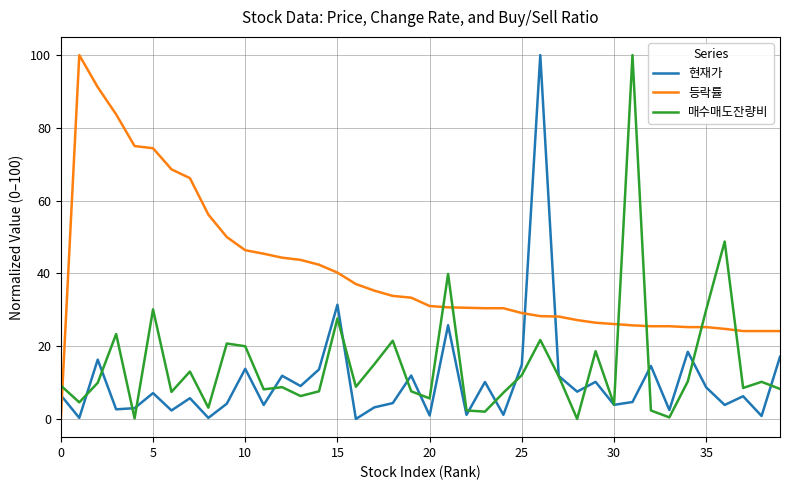

List the series in order of their overall mean, lowest first.

현재가, 매수매도잔량비, 등락률